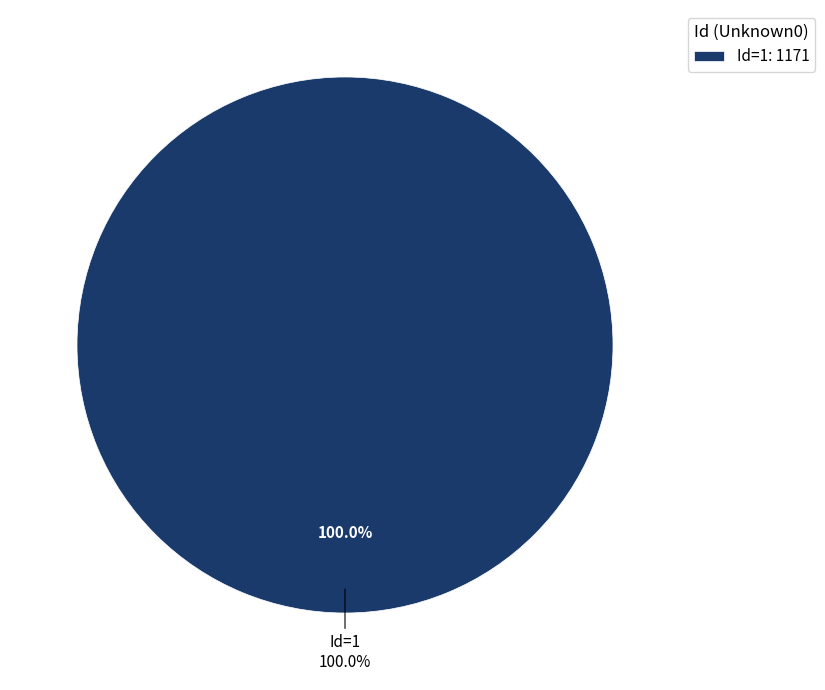

Is there any slice that represents more than half of the pie?

Yes